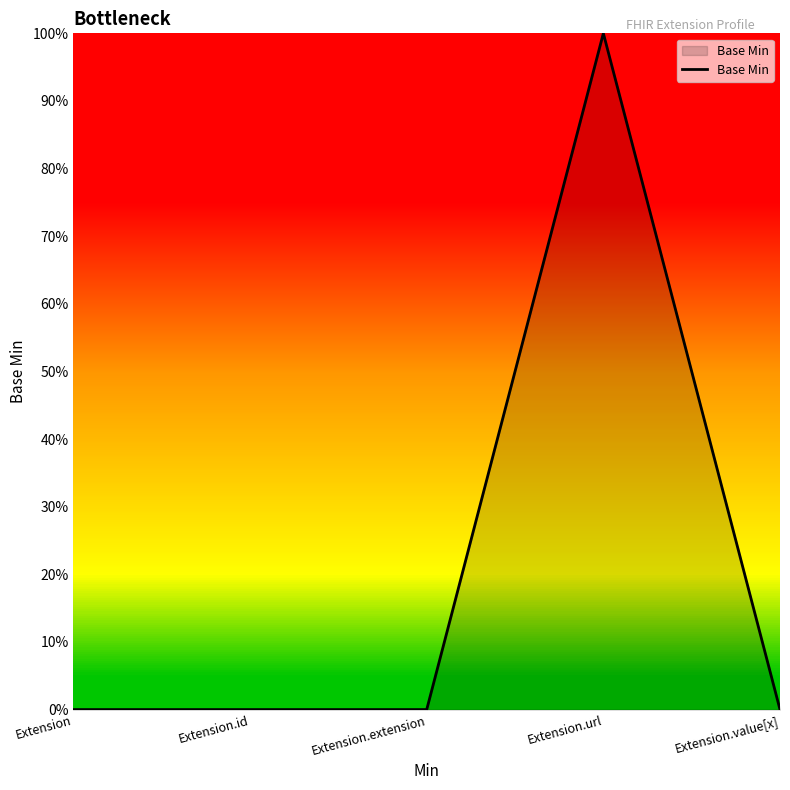

Does the chart display data point markers on the line(s)?

No